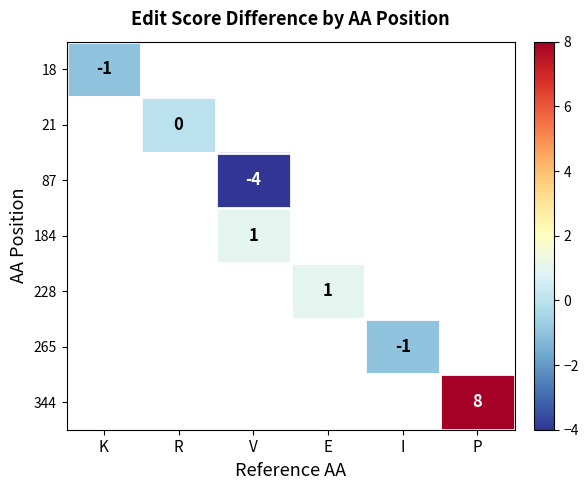

True or false: 87 has a value of -1 at V.

False